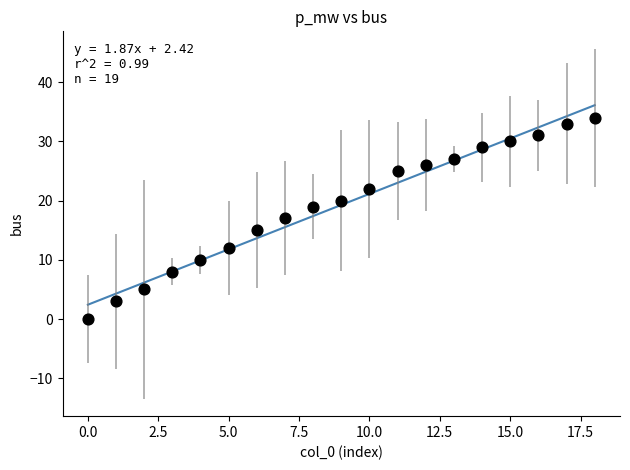

What is the range of Y values (max minus min)?

34